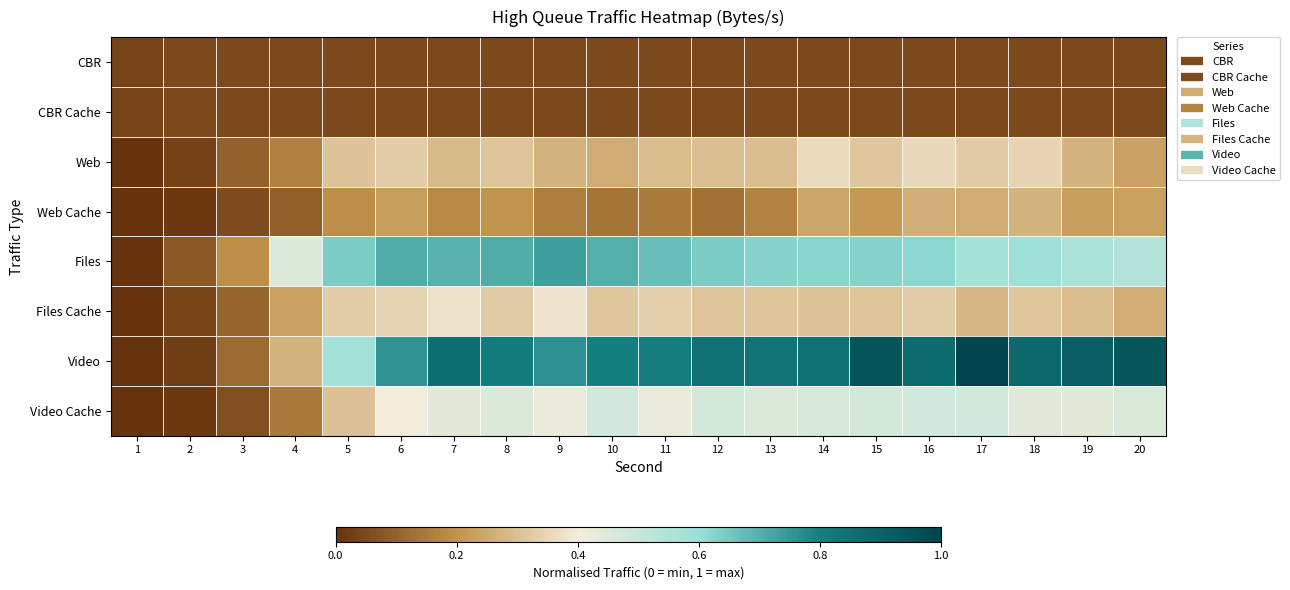

Which series has the widest spread of values?

Video